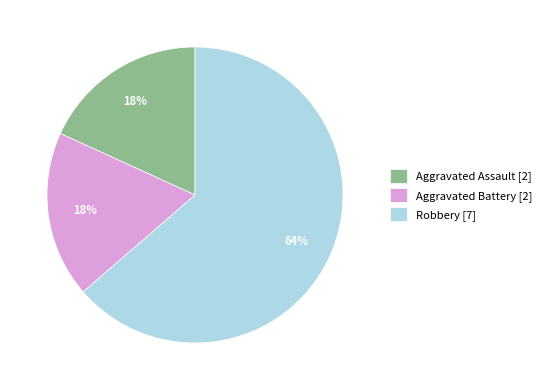

What percentage is the Aggravated Battery slice, to the nearest percent?

18%